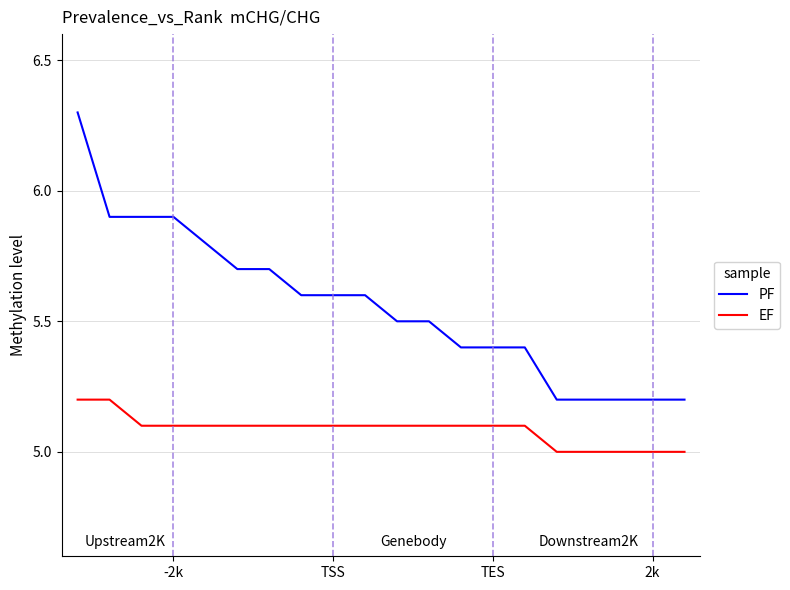

Which series has the largest total across all categories?

PF